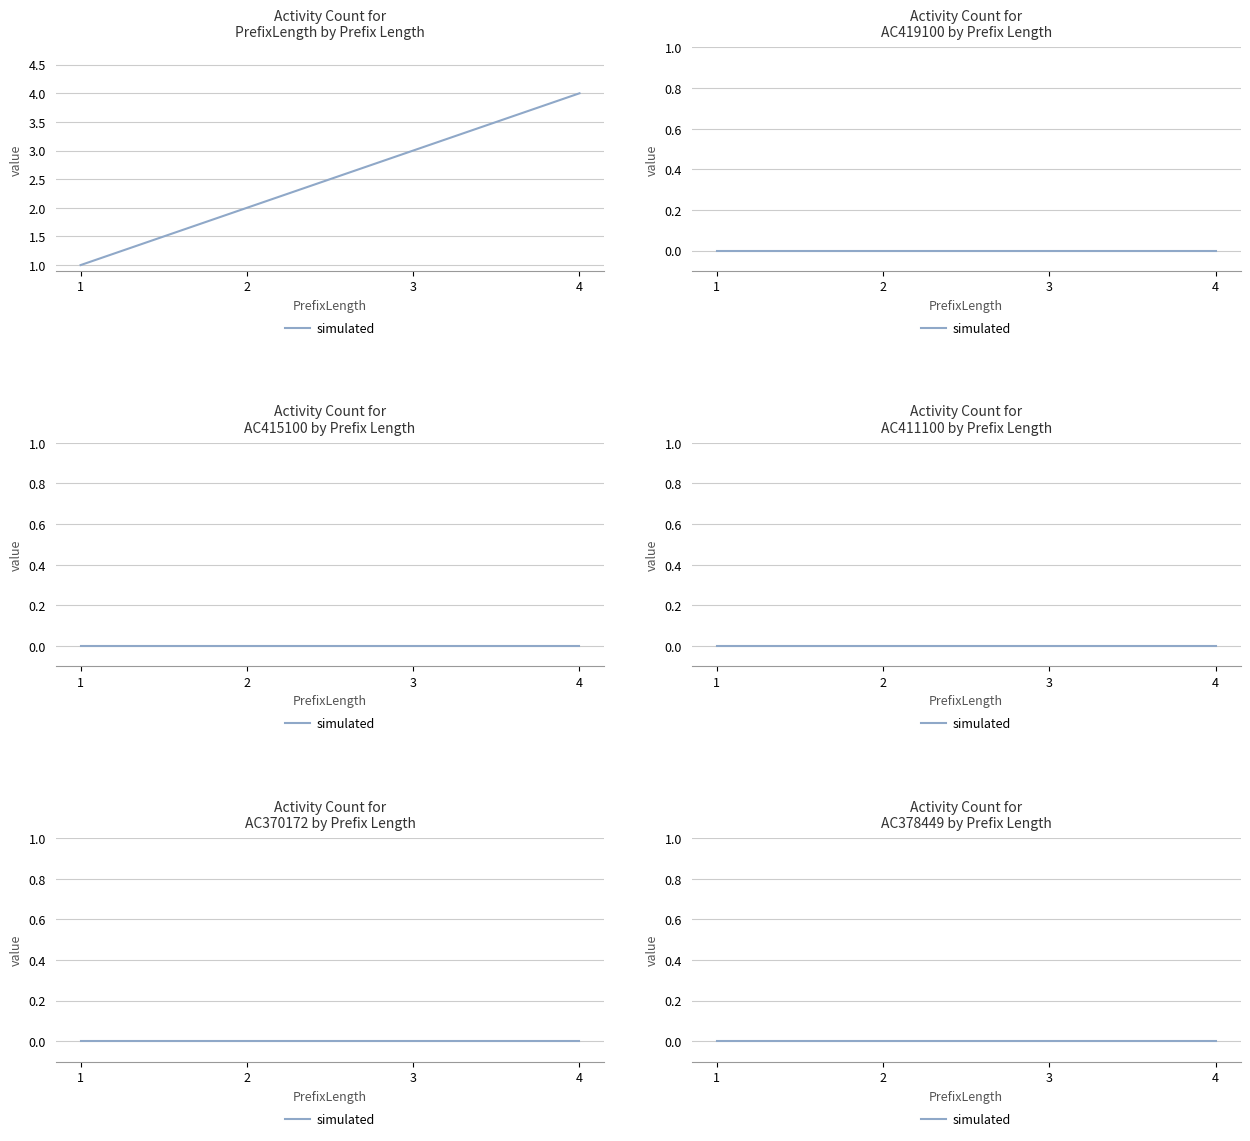

True or false: PrefixLength has more than 0 points higher than both neighbors.

False